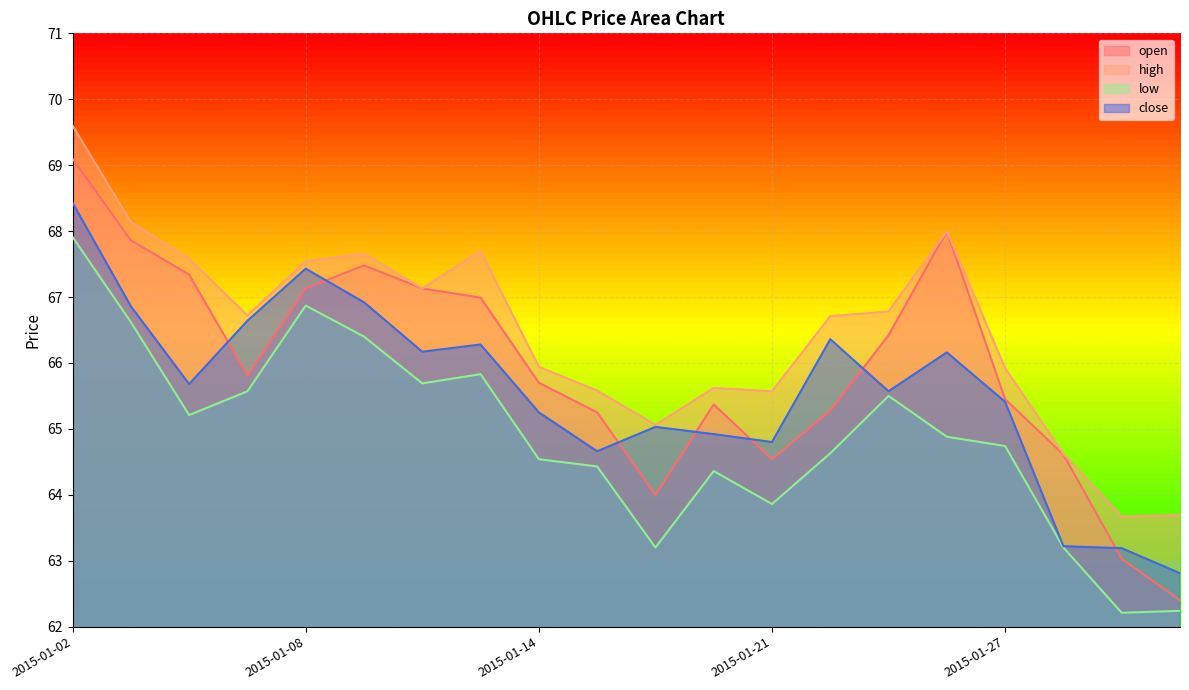

In low, how many points are lower than both neighbors (excluding endpoints)?

5